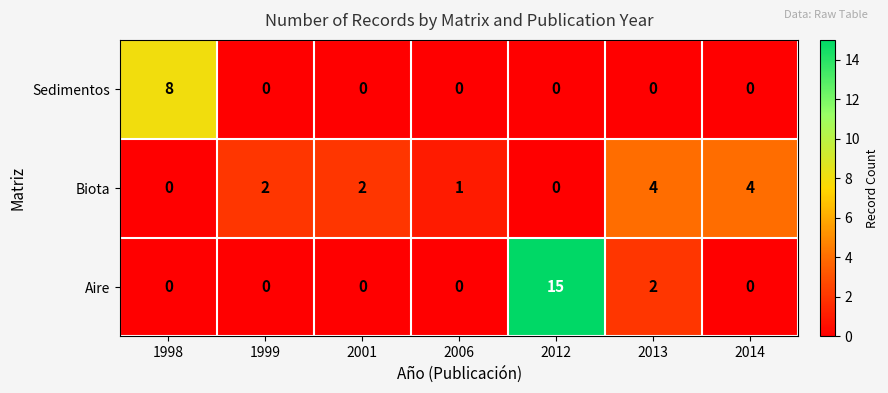

Reading right to left, extract all data points from this chart.

Sedimentos: 2014=0	2013=0	2012=0	2006=0	2001=0	1999=0	1998=8
Biota: 2014=4	2013=4	2012=0	2006=1	2001=2	1999=2	1998=0
Aire: 2014=0	2013=2	2012=15	2006=0	2001=0	1999=0	1998=0